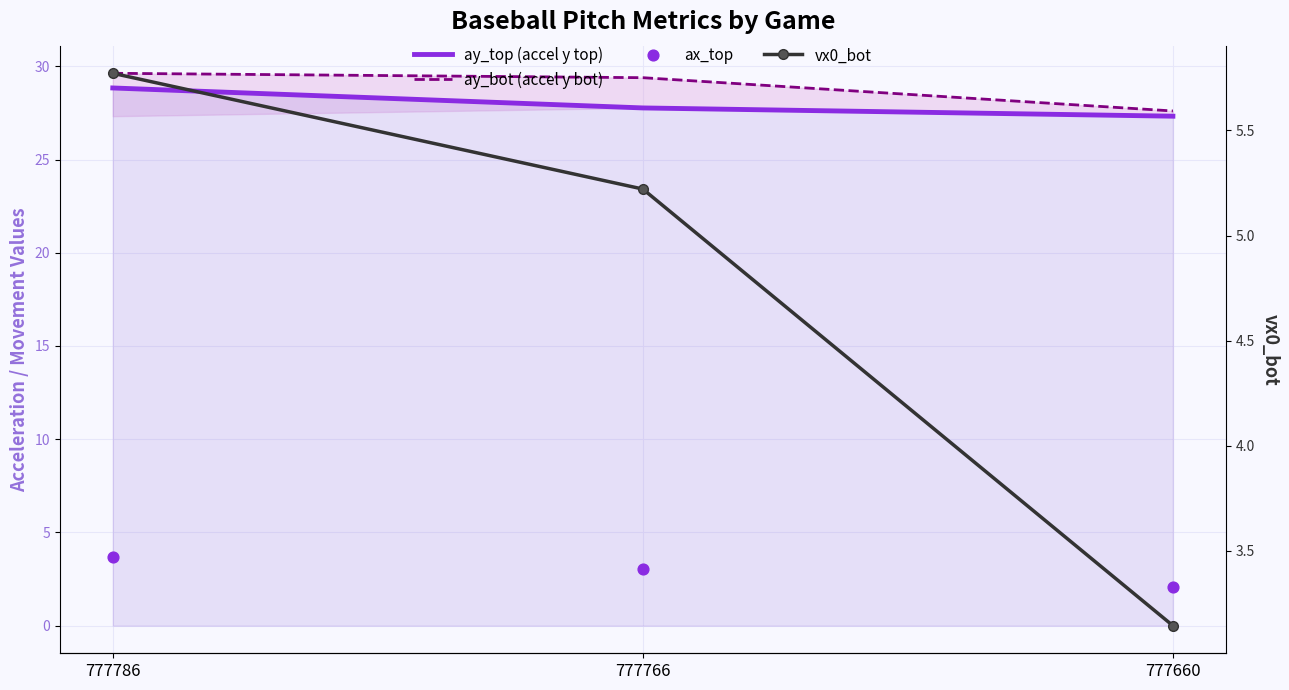

What are all the series names shown in the legend?

ay_top (accel y top), ay_bot (accel y bot), ax_top, vx0_bot